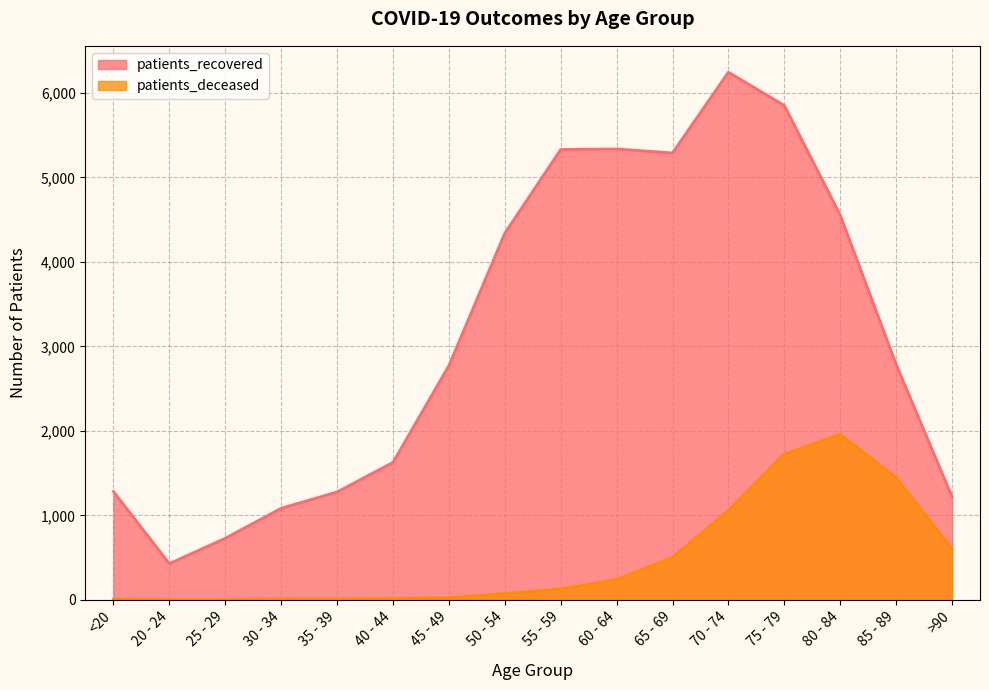

What is the difference between the highest and lowest values at 20 - 24?

425